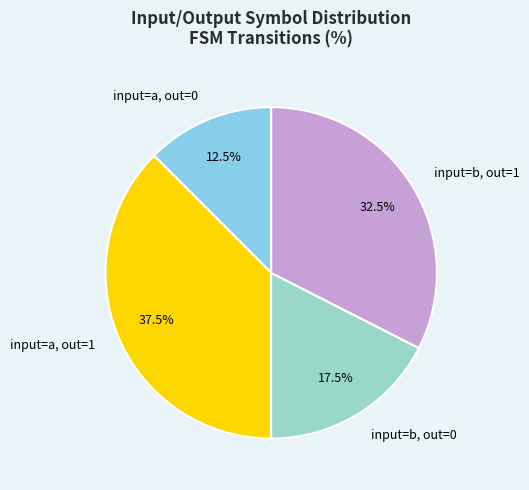

Between input=a, out=0 and input=a, out=1, which is larger?

input=a, out=1